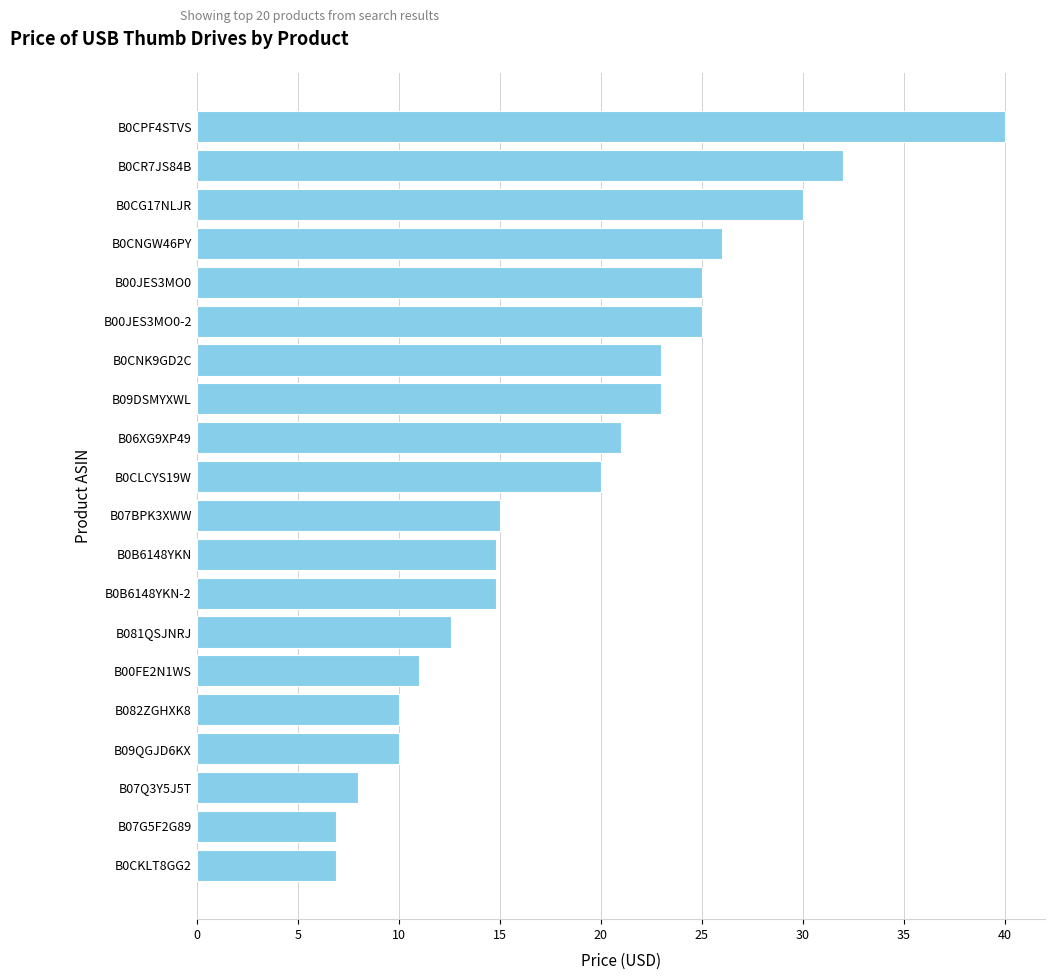

What is the minimum value shown in the chart?

6.9